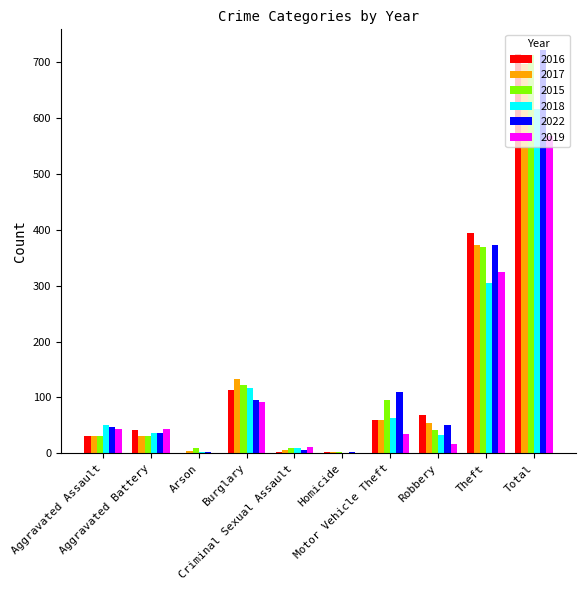

Count the number of categories in the chart.

10